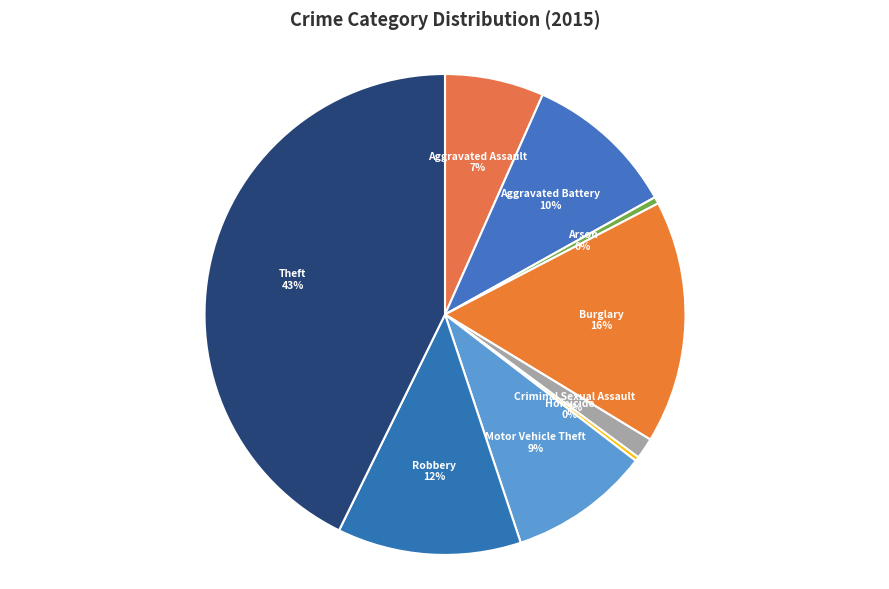

Which category has the biggest portion of the pie?

Theft